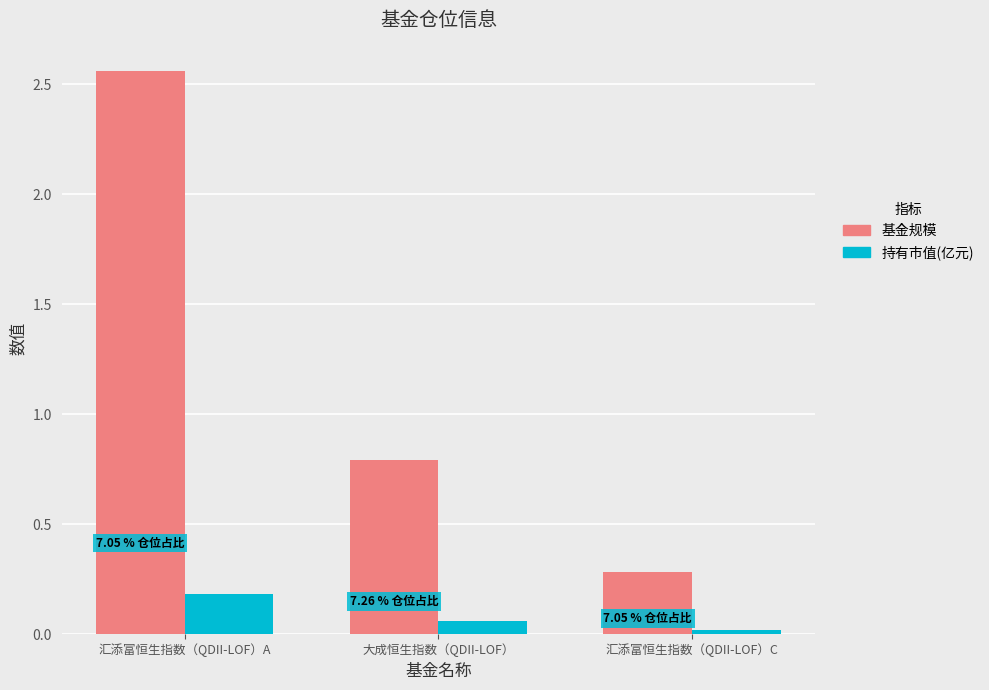

The value of 基金规模 at 大成恒生指数（QDII-LOF） is 0.5. True or false?

False